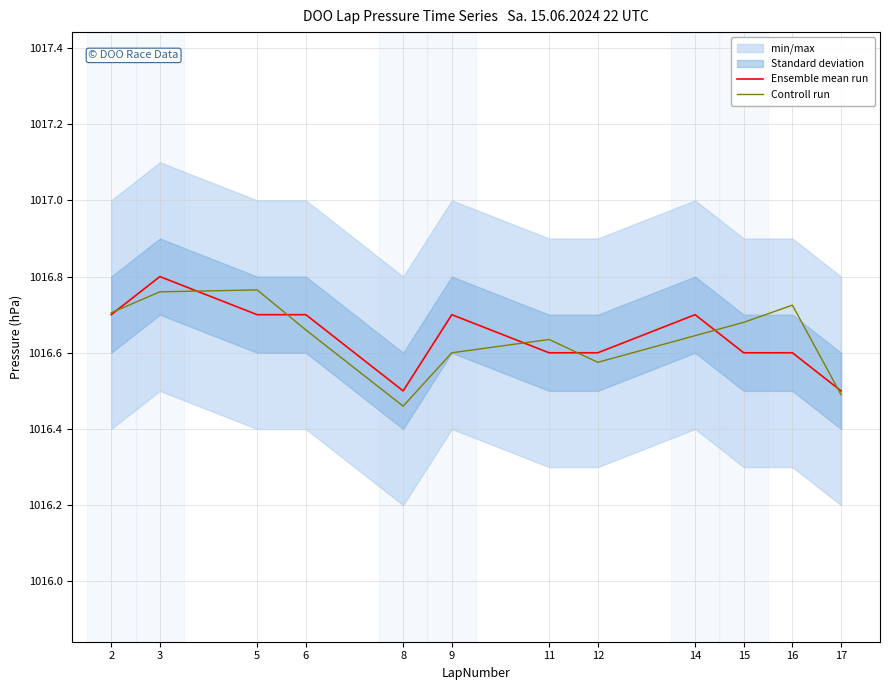

What is the difference between the highest and lowest values at 5?

0.1